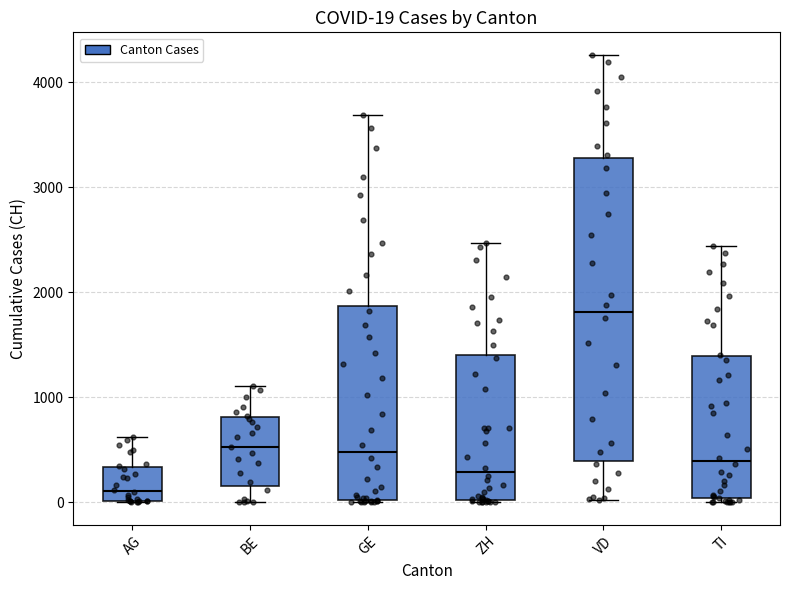

Which box's median line is the highest?

VD